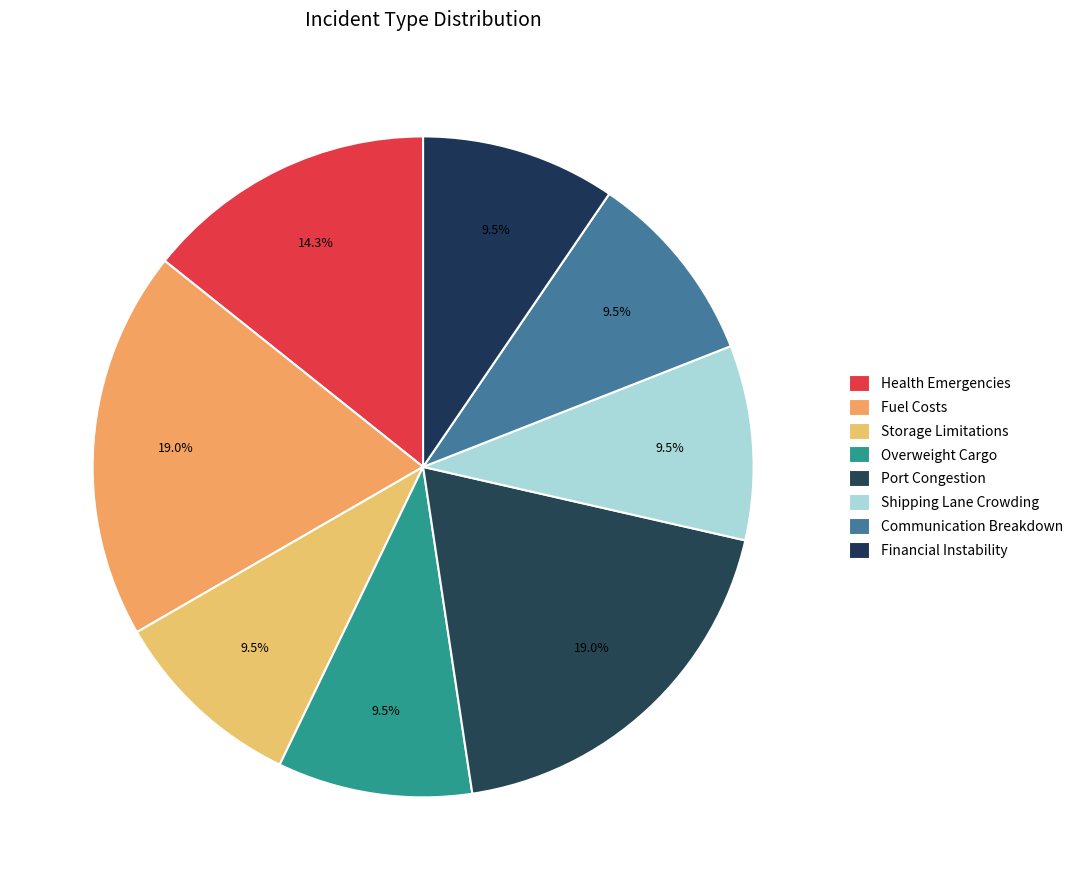

True or false: Fuel Costs accounts for 7% of the total.

False